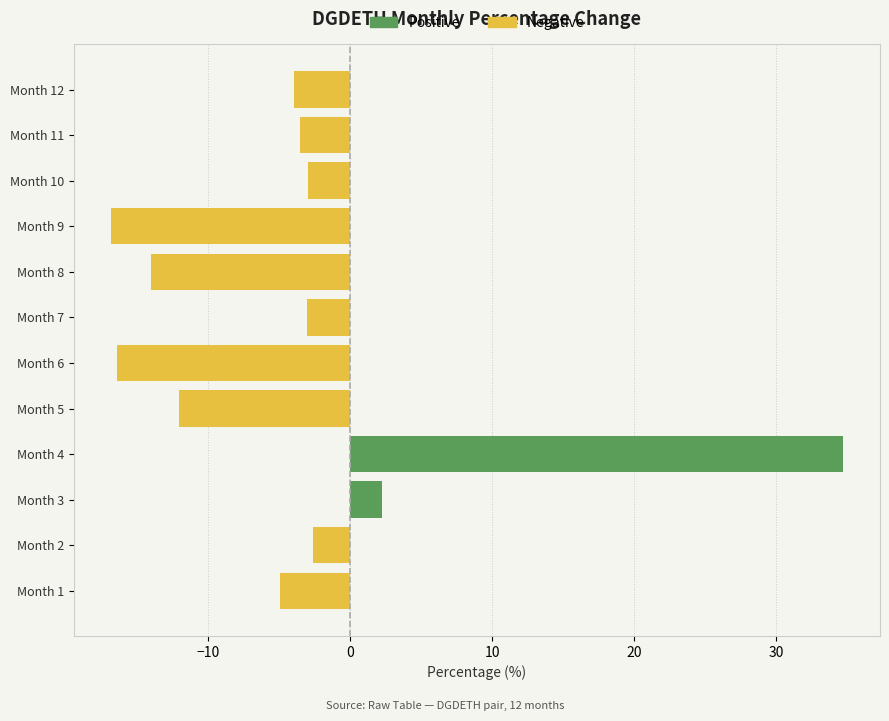

What is the highest value of the Positive series?

34.8